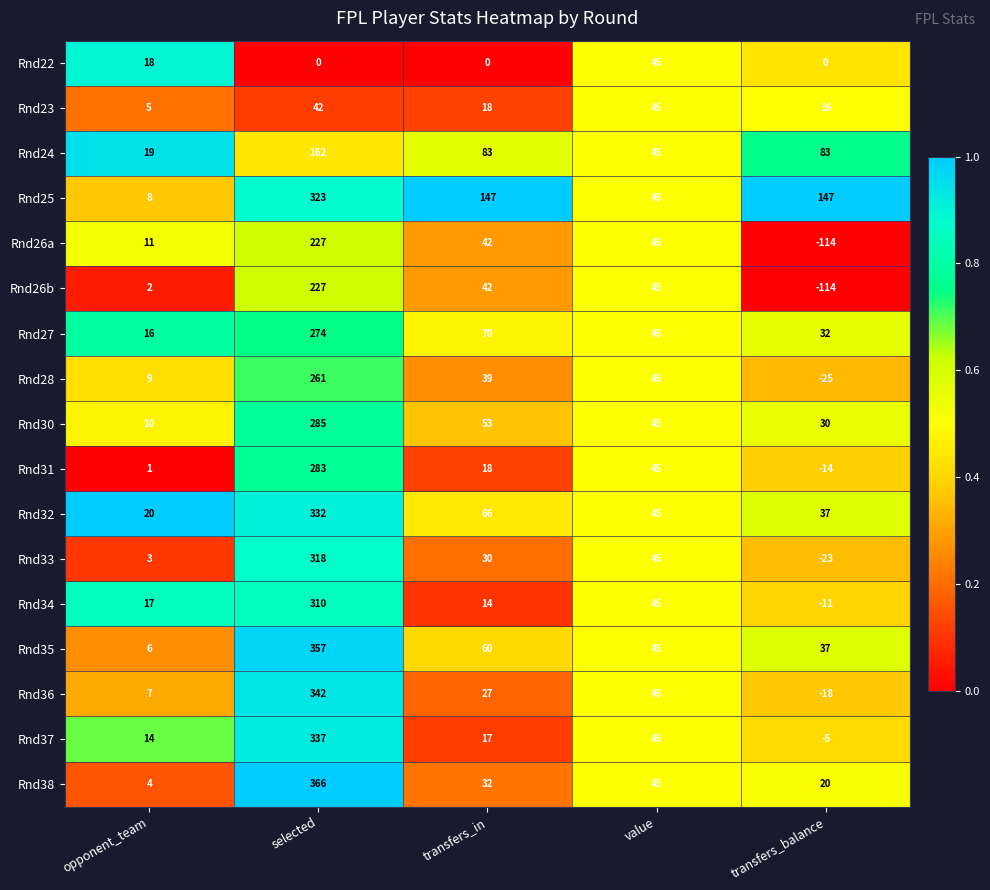

What is the minimum value for Rnd34?

-11